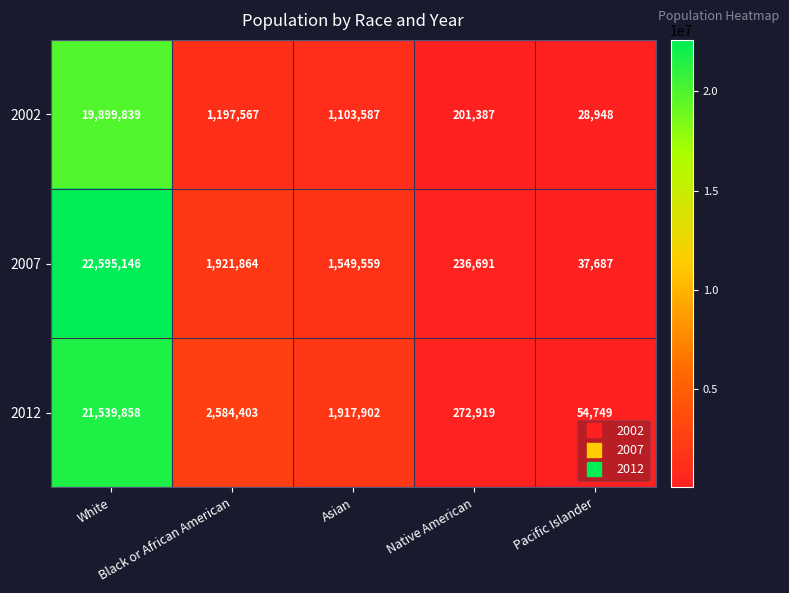

Which series has the widest spread of values?

2007